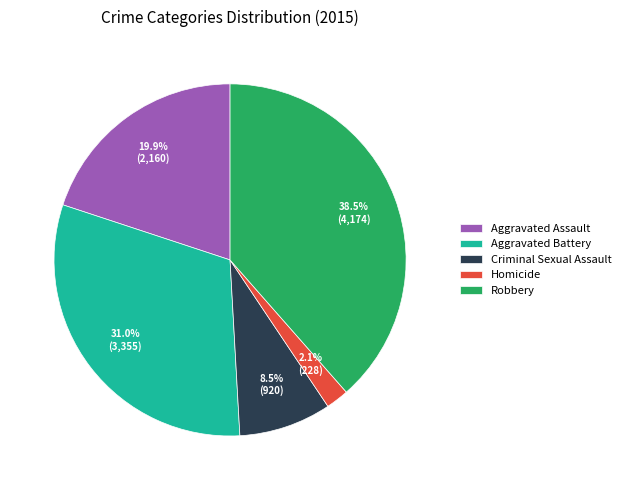

What percentage is the Homicide slice, to the nearest percent?

2%